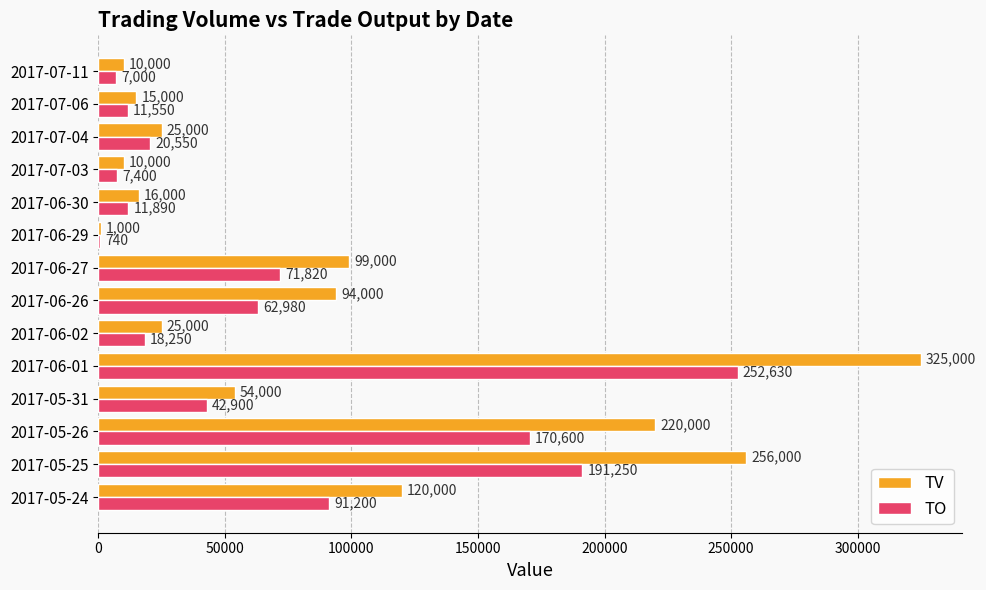

At which category does the chart reach its peak across all series?

2017-06-01